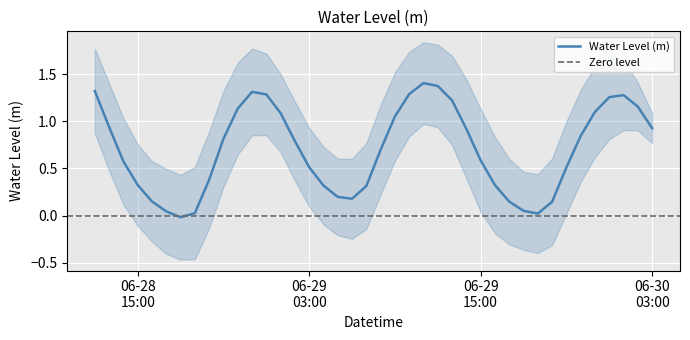

How many lines are shown in the chart?

1